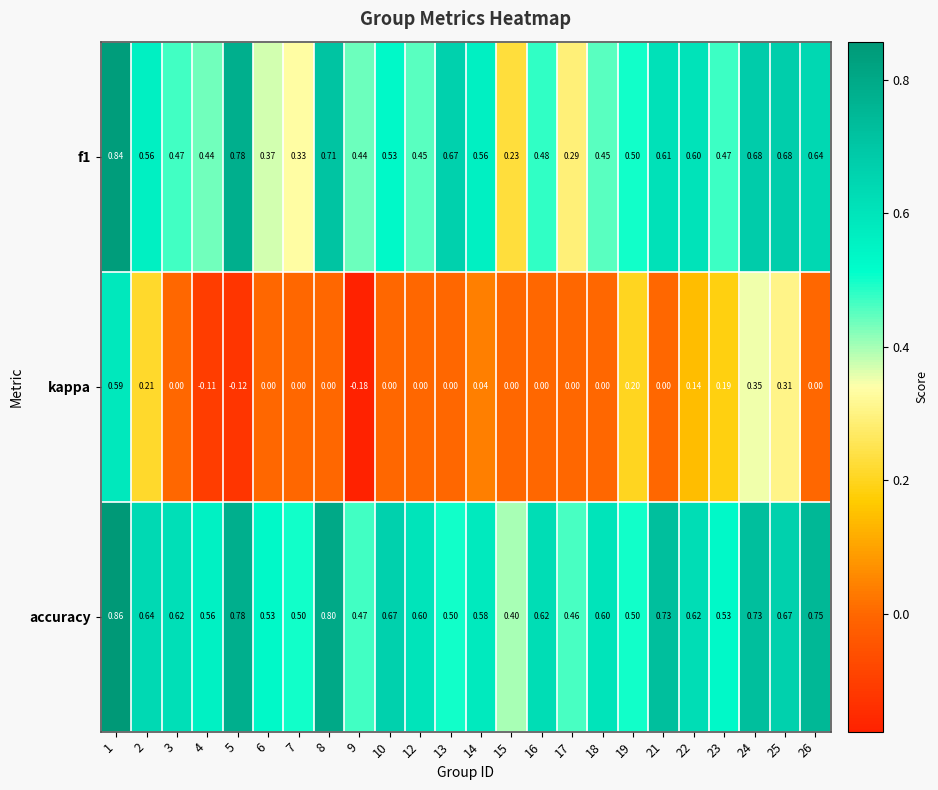

Which series has the largest total across all categories?

accuracy